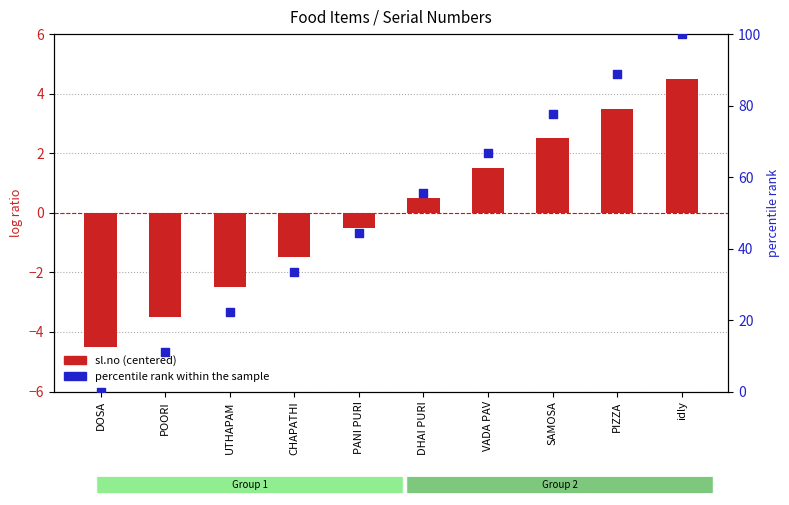

What are all the series names shown in the legend?

sl.no (centered), percentile rank within the sample